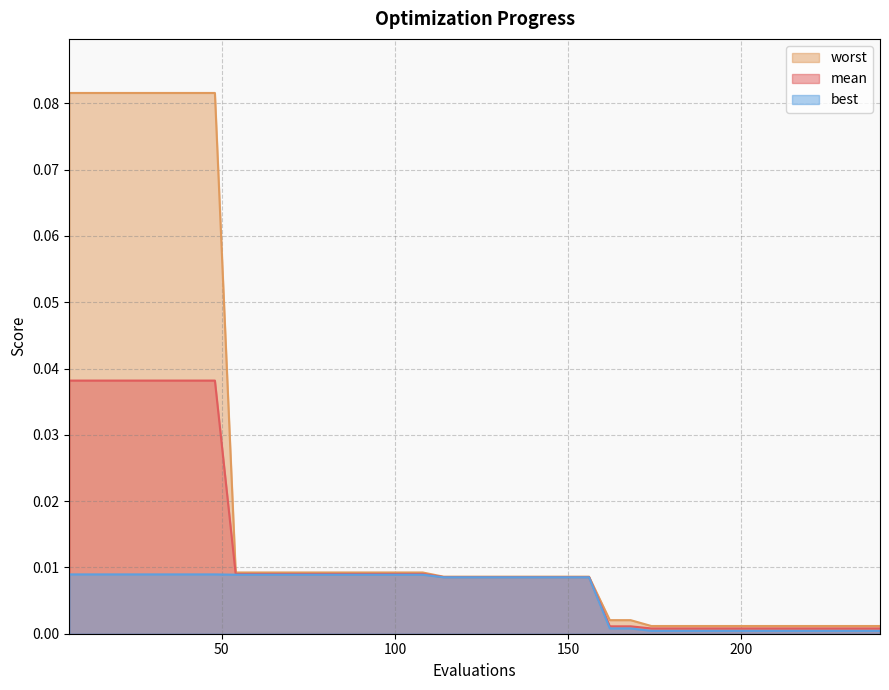

What is the sum of all worst values?

0.8